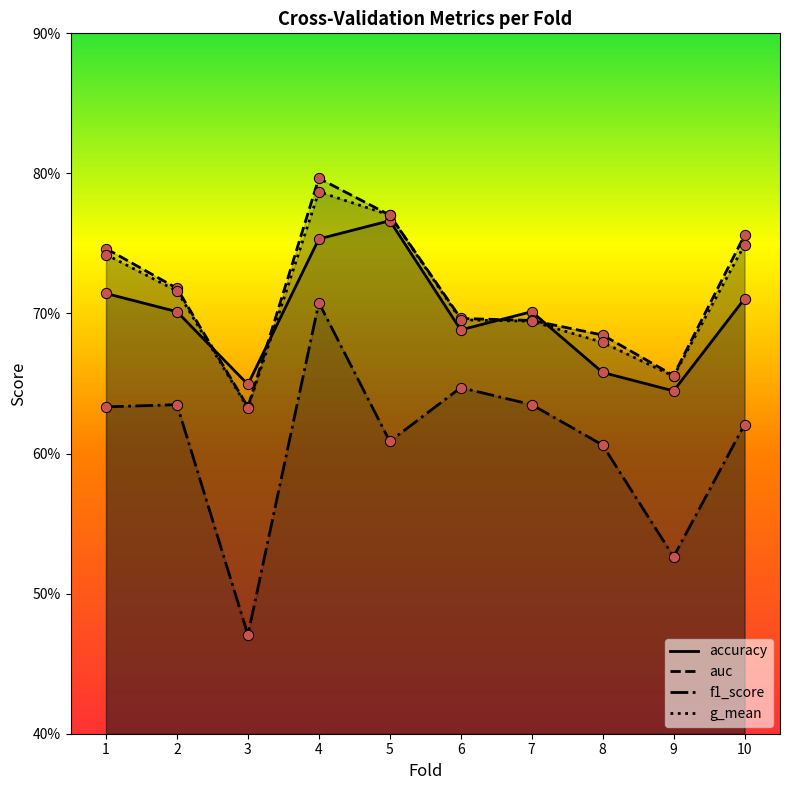

Which series contains the highest Y value?

auc